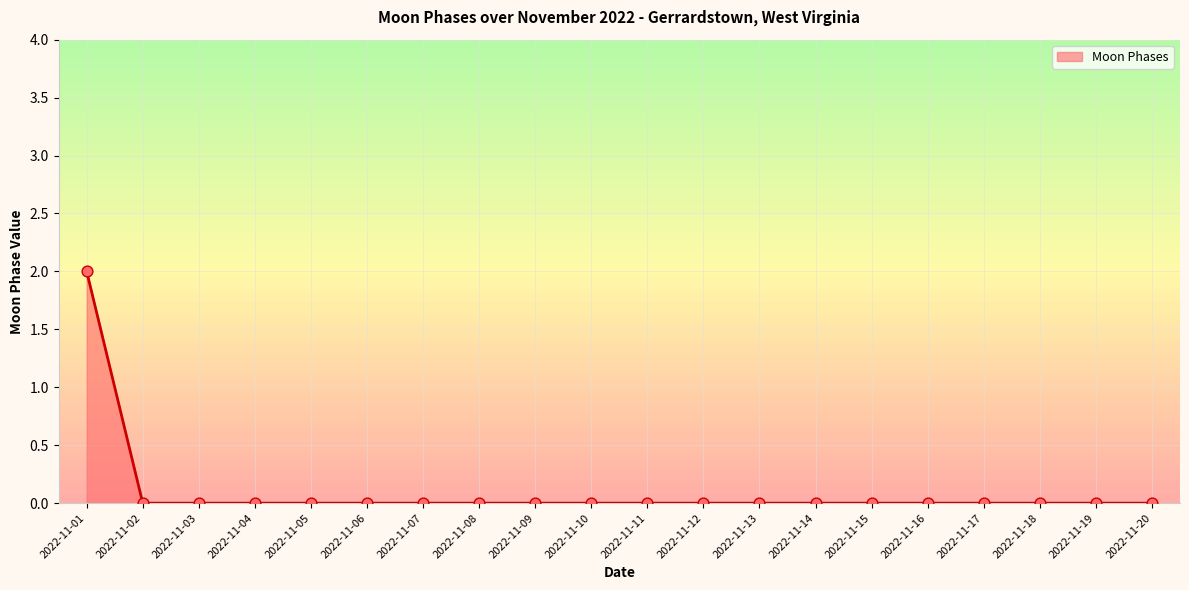

What is the change in value from 2022-11-01 to 2022-11-15?

-2